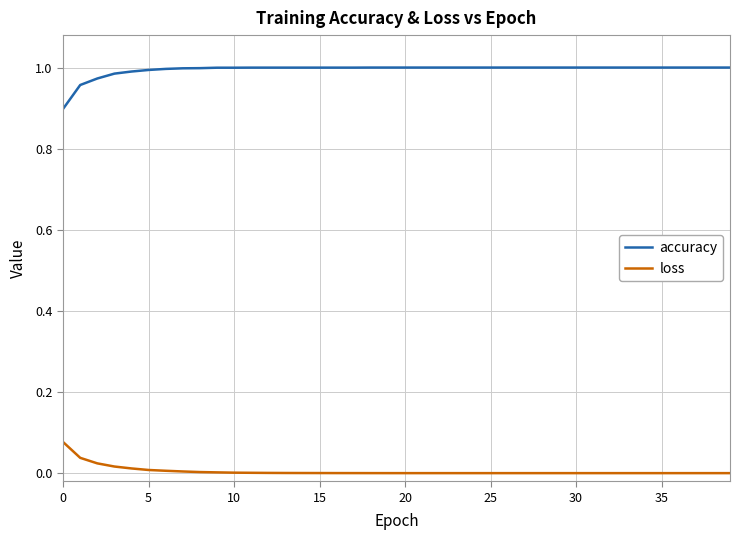

Rank the series by their average value, from lowest to highest.

loss, accuracy